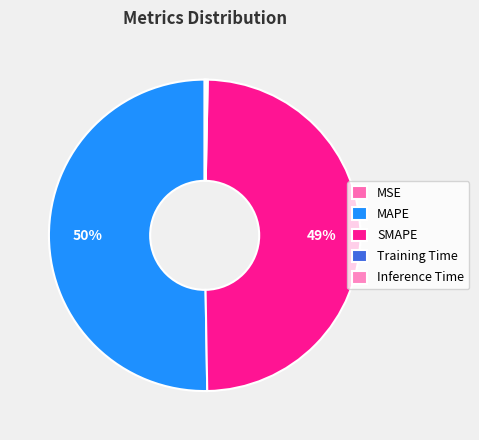

Which slice is the largest?

MAPE